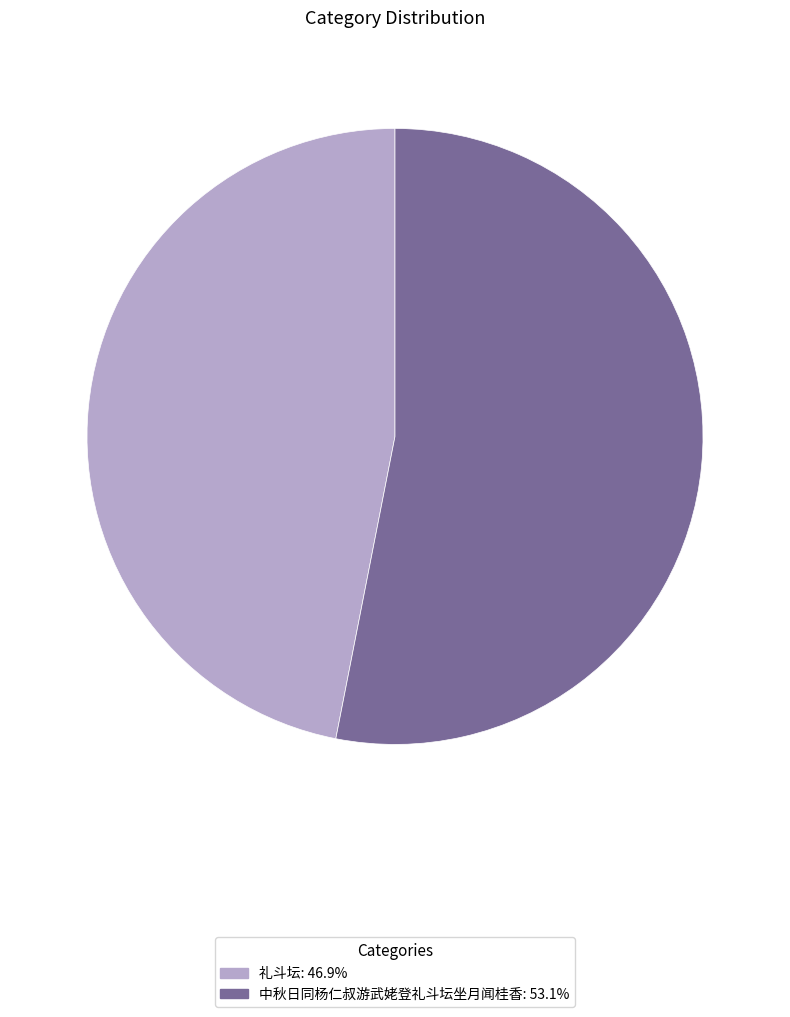

Does 中秋日同杨仁叔游武姥登礼斗坛坐月闻桂香: 53.1% represent more than half of the total?

Yes